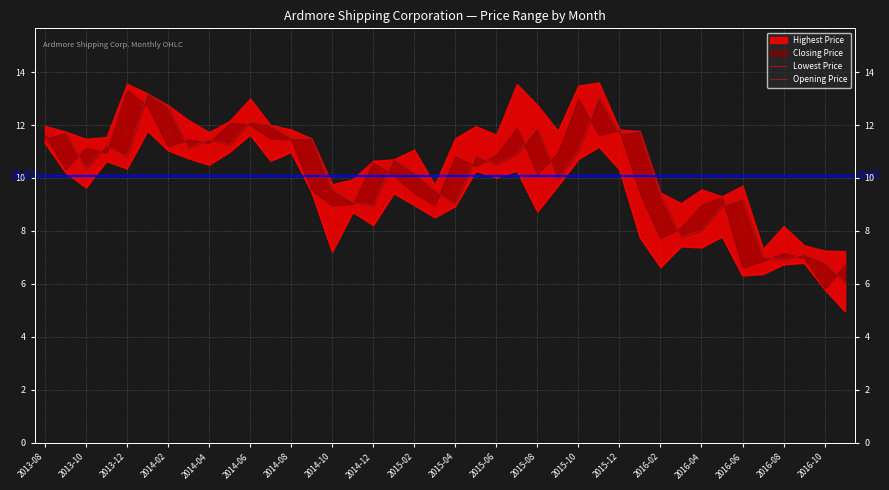

True or false: Lowest Price and Opening Price cross at least once.

False